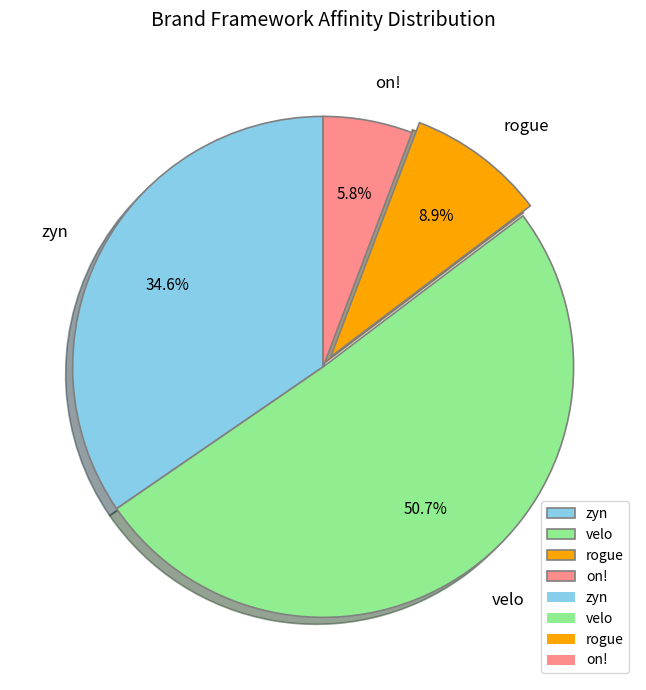

Rank the categories by value from lowest to highest.

on!, rogue, zyn, velo